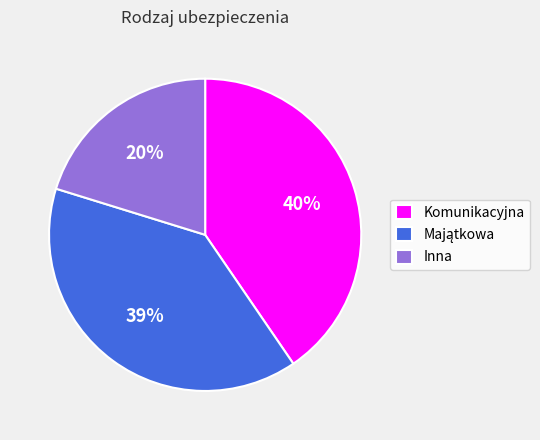

Is it true that Inna is 20% of the pie?

True